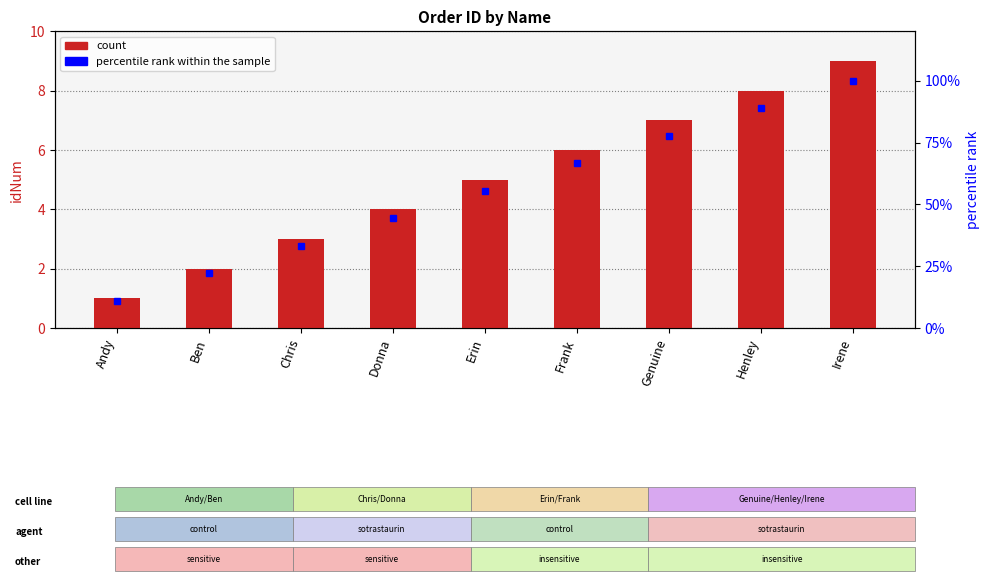

List the series in order of their overall mean, lowest first.

idNum, percentile rank within the sample